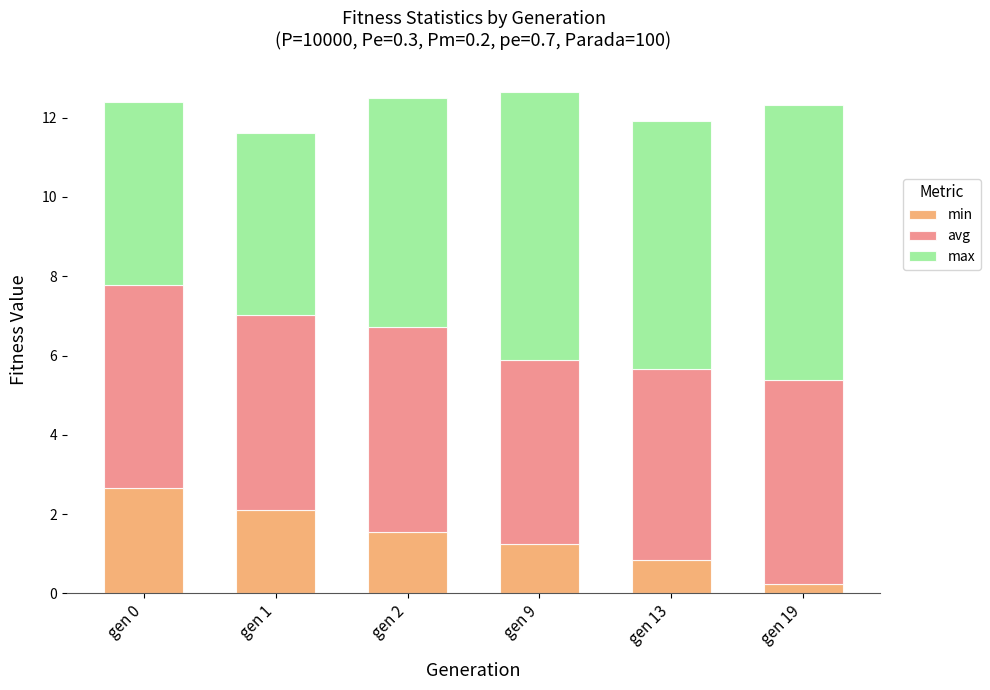

Reading right to left, list the values for the min series.

gen 19=0.2	gen 13=0.8	gen 9=1.2	gen 2=1.5	gen 1=2.1	gen 0=2.7